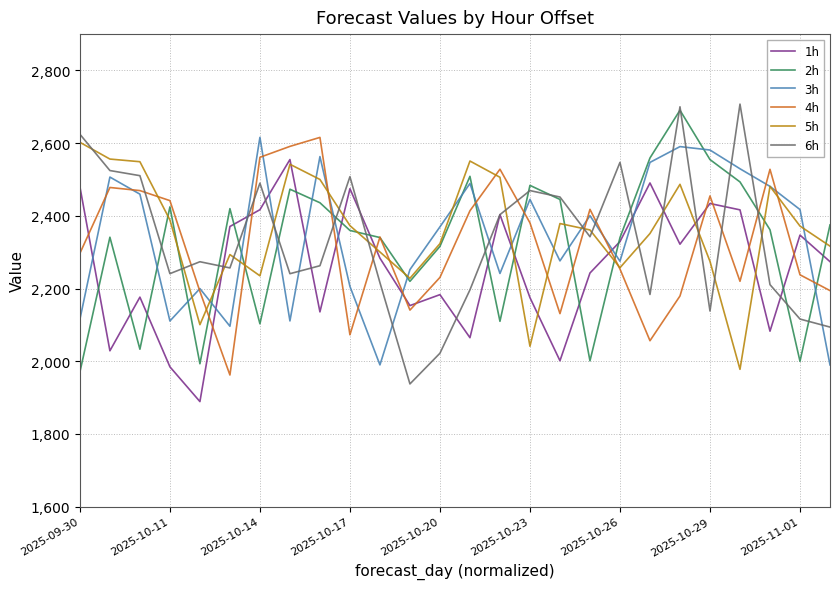

What is the minimum value shown in the chart?

1889.0